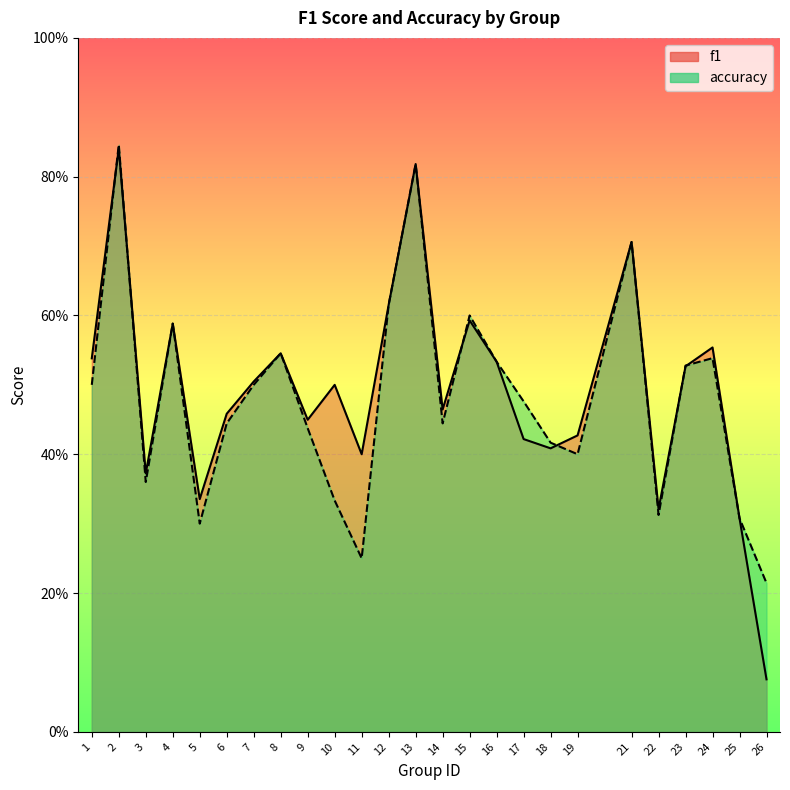

In accuracy, how many points are higher than both neighbors (excluding endpoints)?

7